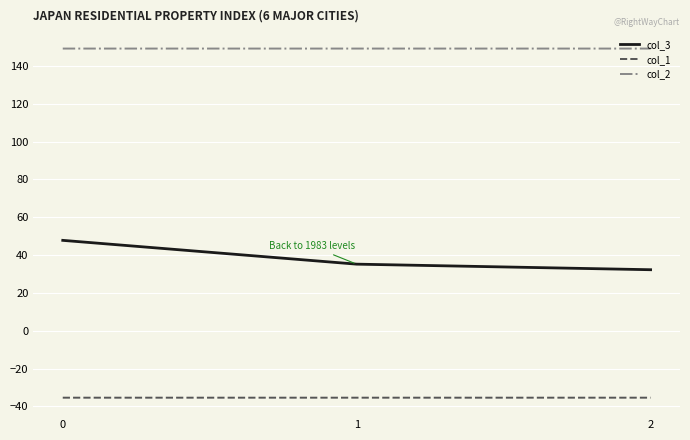

What is the maximum value for col_1?

-35.4